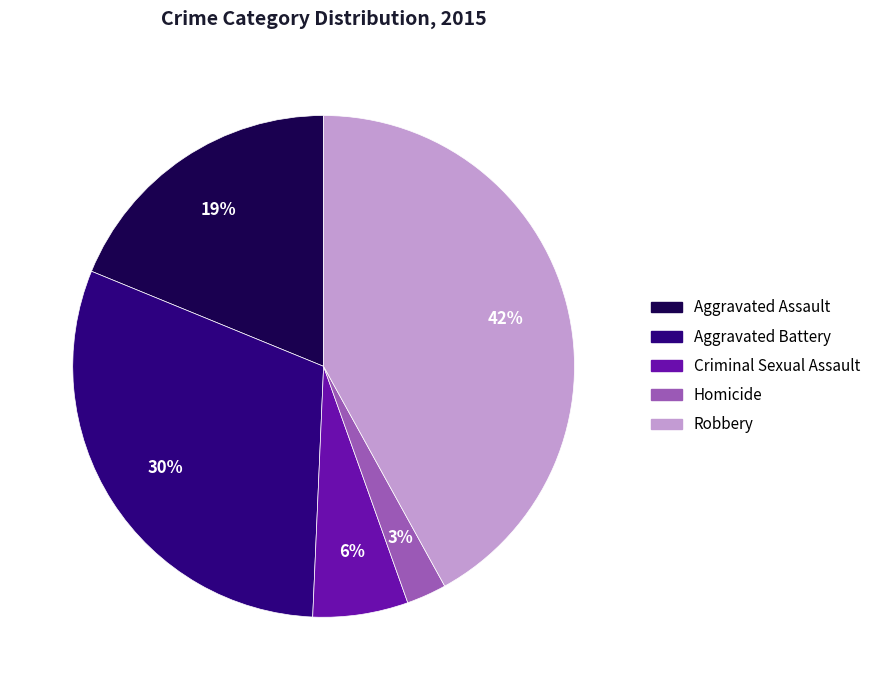

Which has a higher value, Homicide or Aggravated Assault?

Aggravated Assault